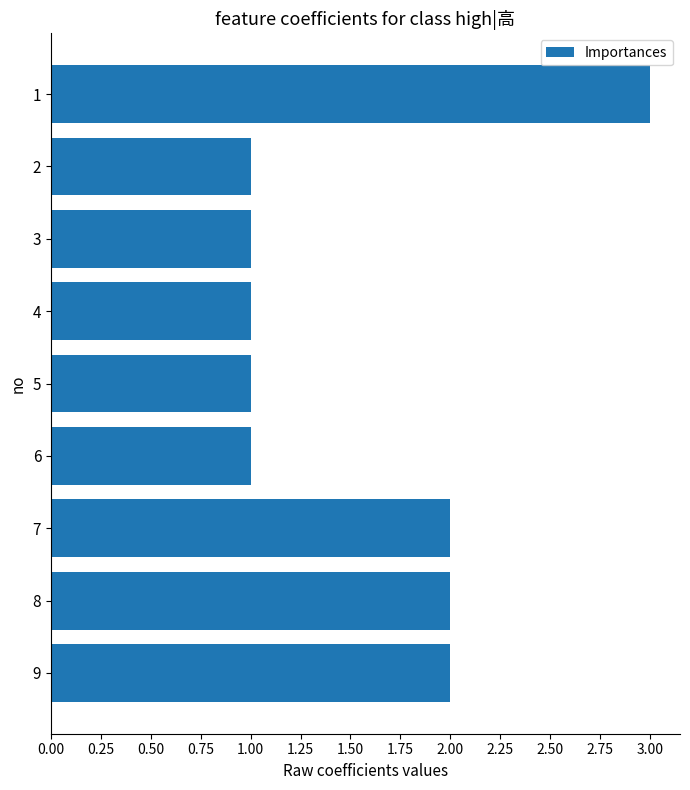

True or false: the data shows 3 at 9.

False